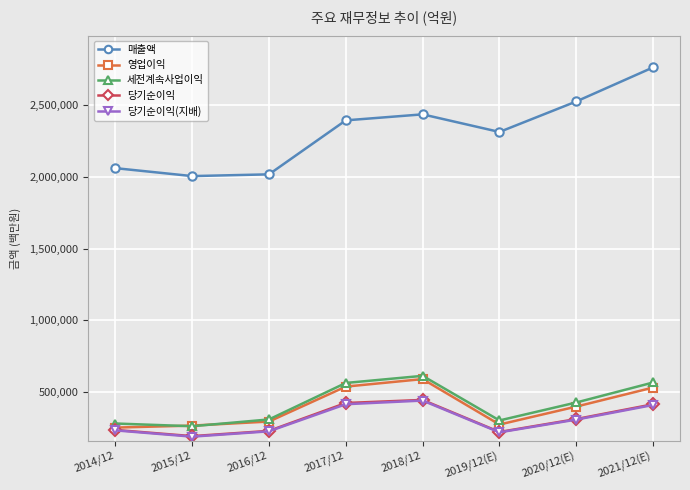

At which label is 당기순이익(지배) closest to 312927?

2020/12(E)